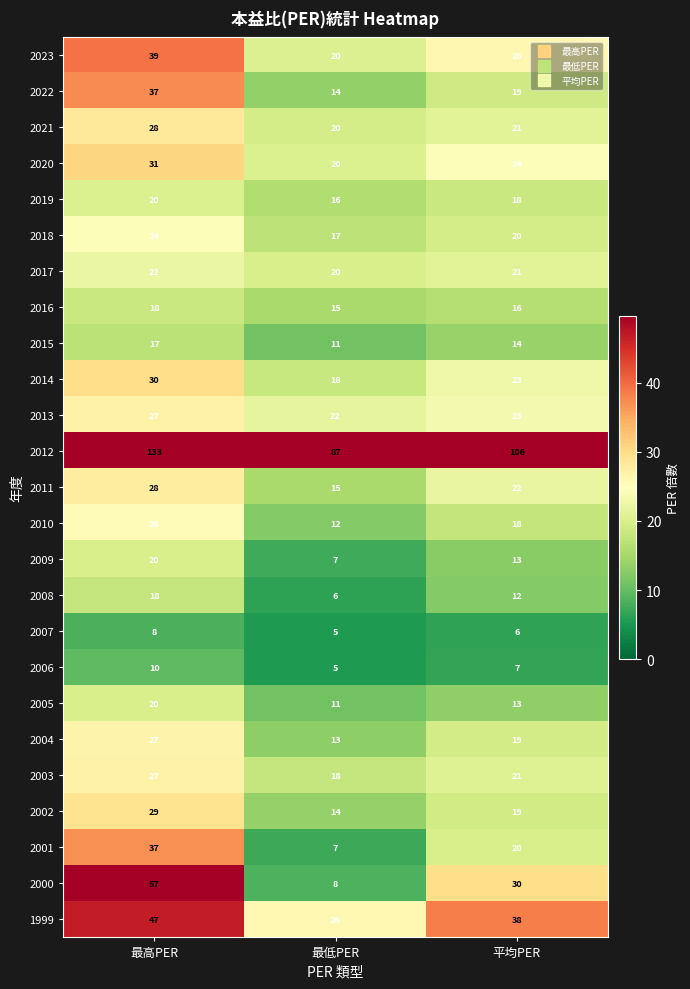

How many data points does each series have?

3